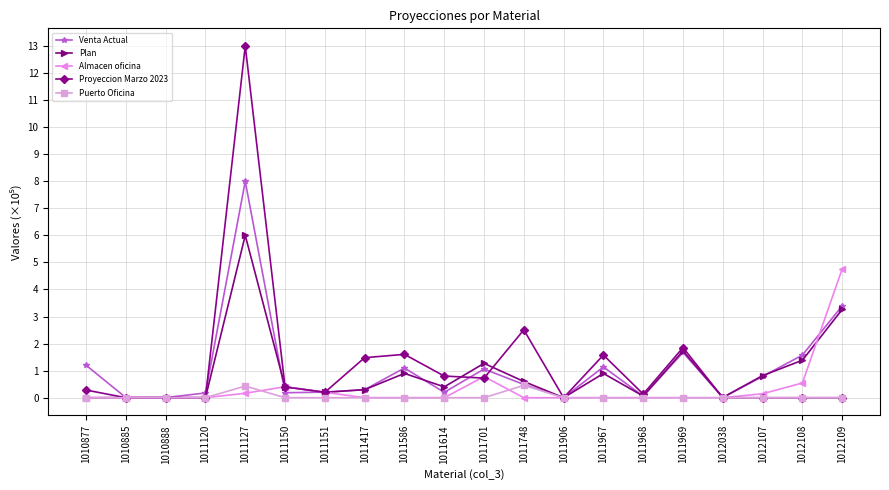

What is the value of the Proyeccion Marzo 2023 point at the 6th from the left?

0.4